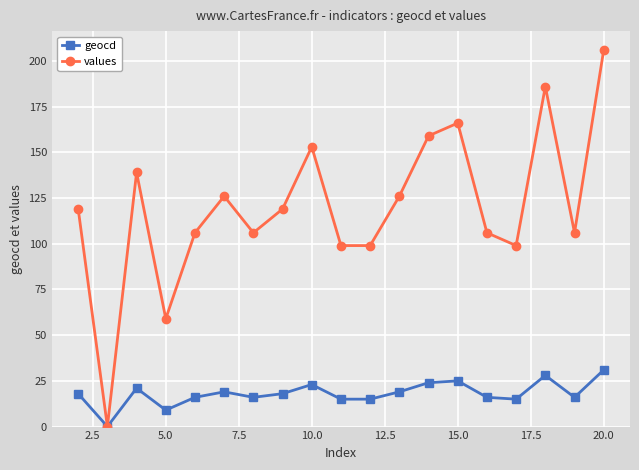

List the series in order of their peak value, highest first.

values, geocd